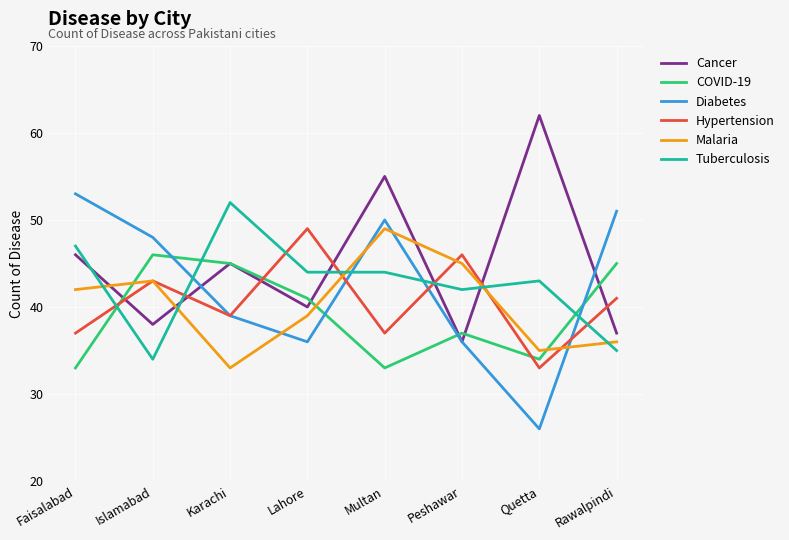

What is the total value across all series at Peshawar?

242